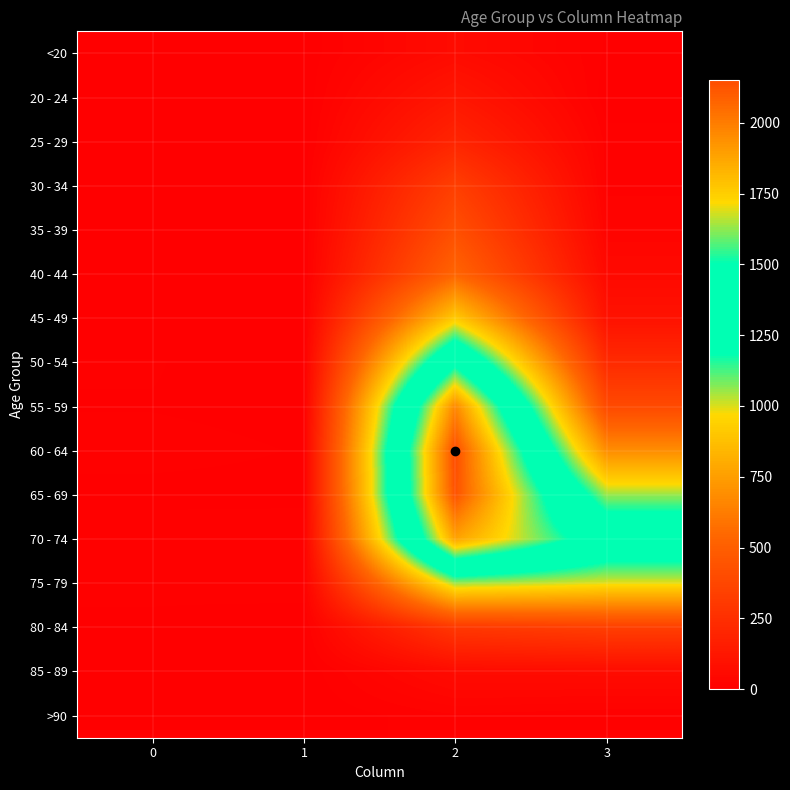

Reading left to right, extract all data points from this chart.

<20: 0=0	1=1	2=62	3=7
20 - 24: 0=1	1=0	2=121	3=2
25 - 29: 0=0	1=0	2=196	3=13
30 - 34: 0=0	1=2	2=333	3=14
35 - 39: 0=2	1=1	2=420	3=26
40 - 44: 0=0	1=1	2=530	3=53
45 - 49: 0=2	1=1	2=915	3=97
50 - 54: 0=9	1=3	2=1450	3=227
55 - 59: 0=8	1=6	2=1965	3=392
60 - 64: 0=11	1=8	2=2151	3=689
65 - 69: 0=6	1=6	2=2130	3=1057
70 - 74: 0=13	1=14	2=1882	3=1381
75 - 79: 0=10	1=12	2=1053	3=993
80 - 84: 0=7	1=4	2=296	3=333
85 - 89: 0=3	1=1	2=62	3=64
>90: 0=0	1=0	2=15	3=9